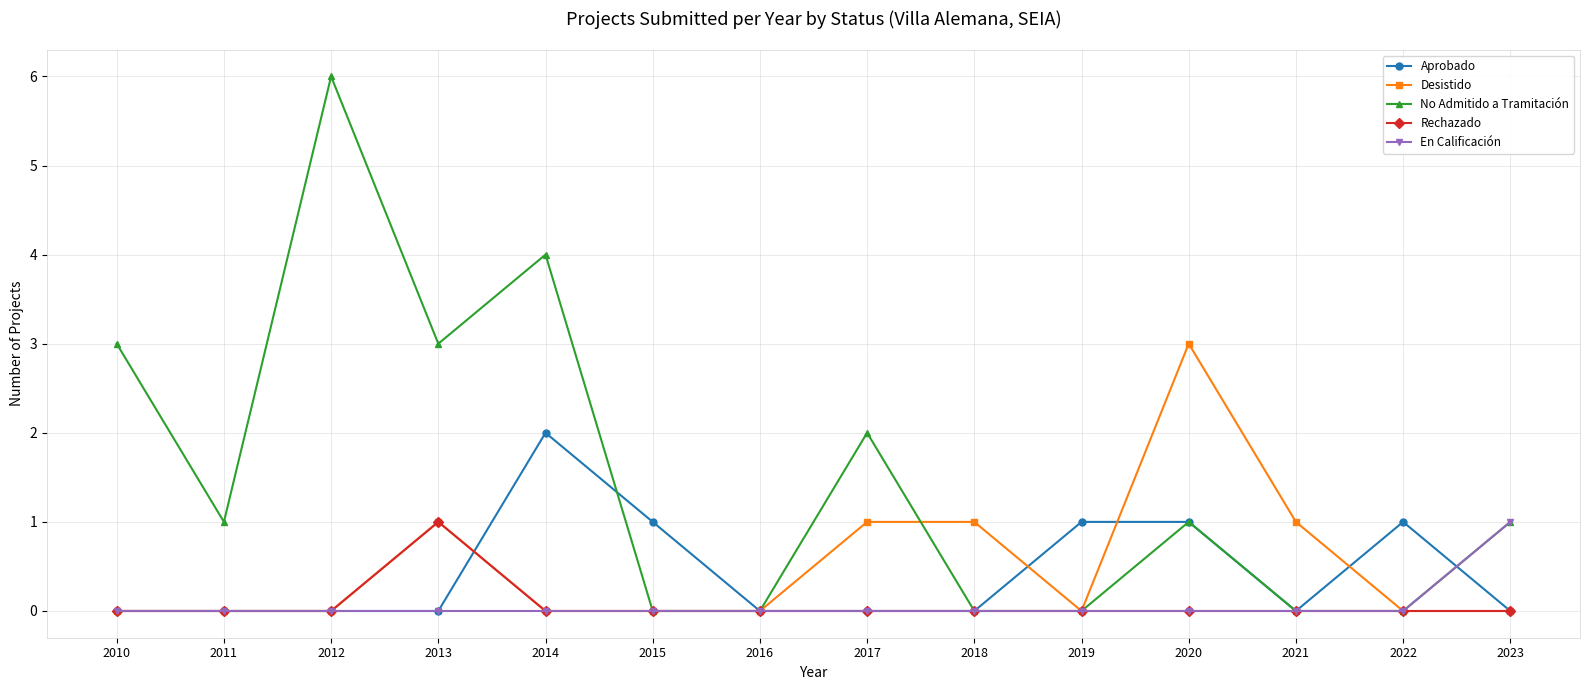

The Aprobado series shows 2 at 2019. True or false?

False